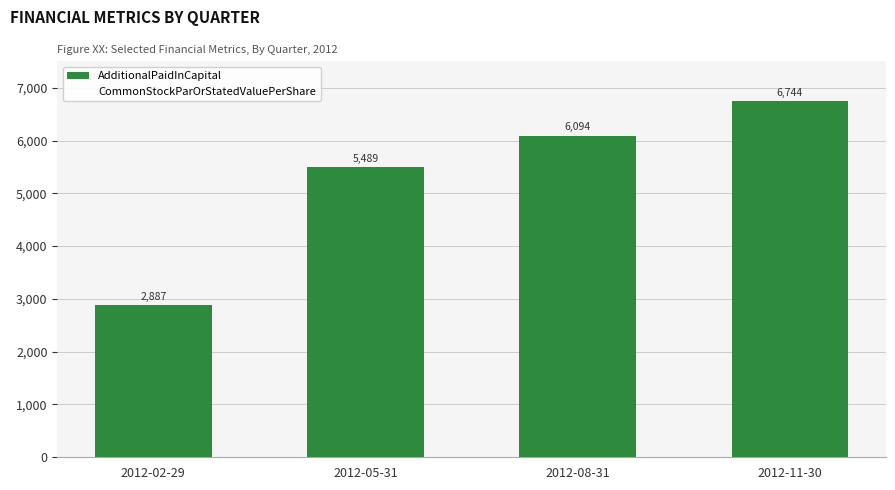

Rank the categories by value from highest to lowest.

2012-11-30, 2012-08-31, 2012-05-31, 2012-02-29